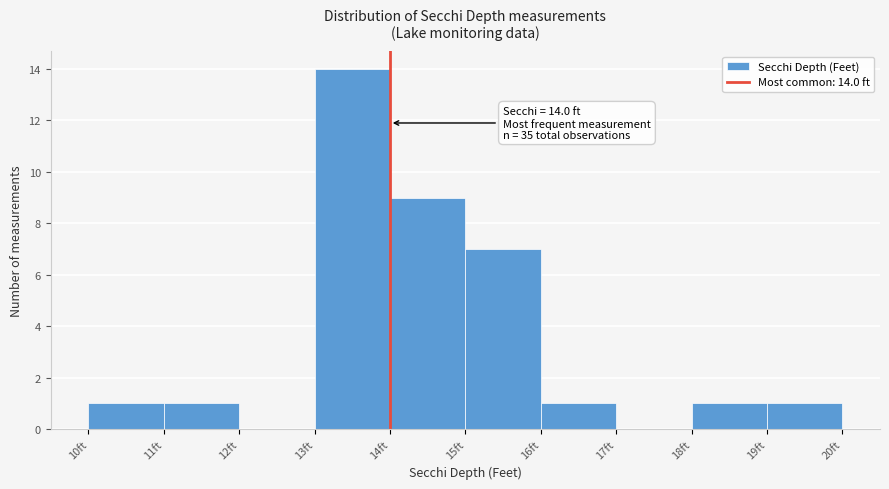

Over which range of the x-axis is the bar tallest?

13 to 14